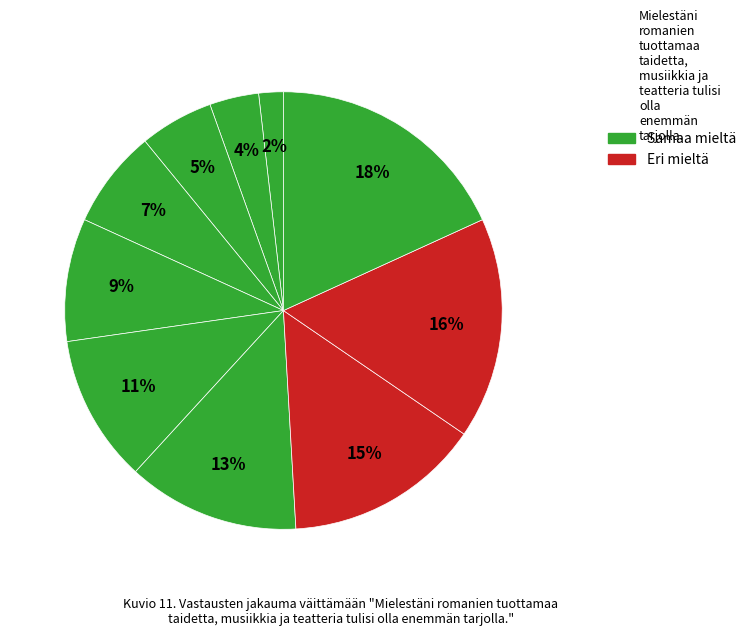

Count the number of slices in the pie.

10